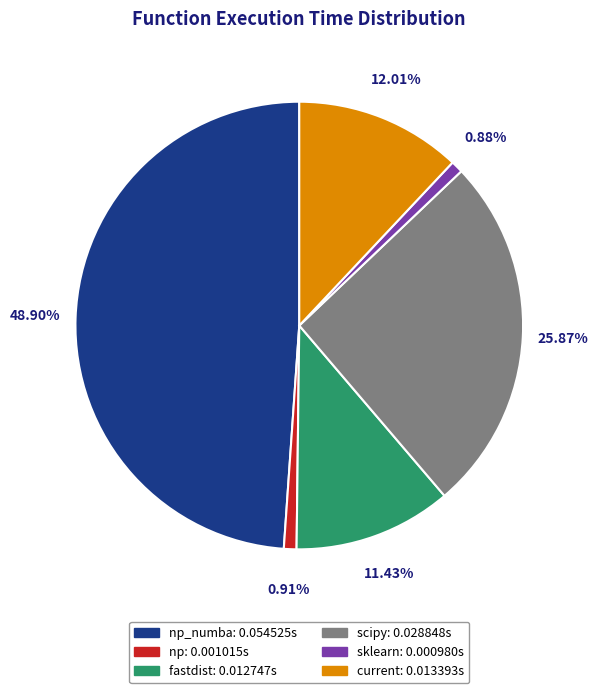

Does any single category account for the majority?

No